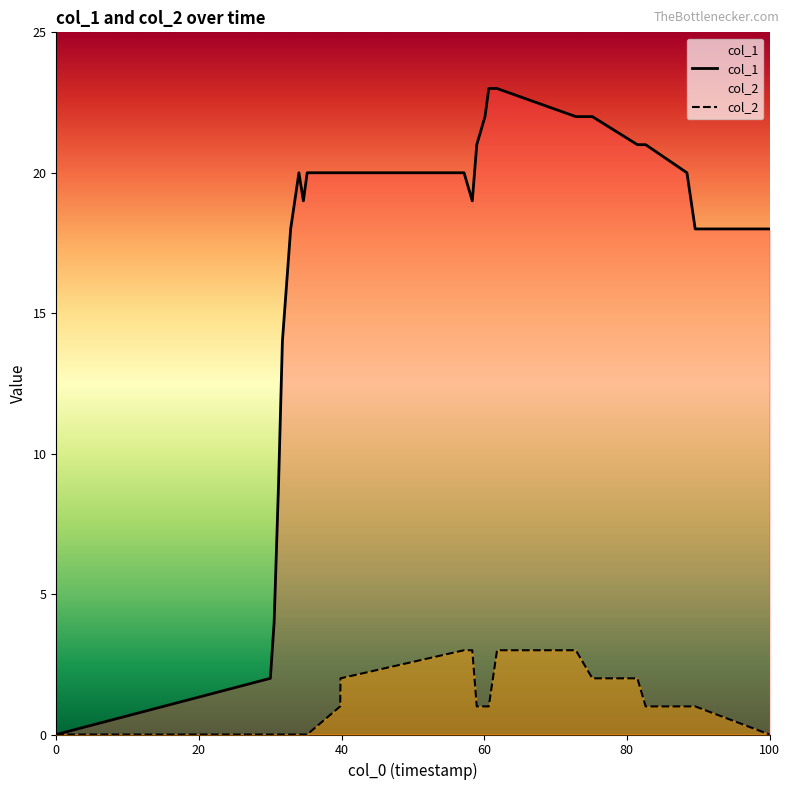

How many data points in col_1 are less than 20?

10